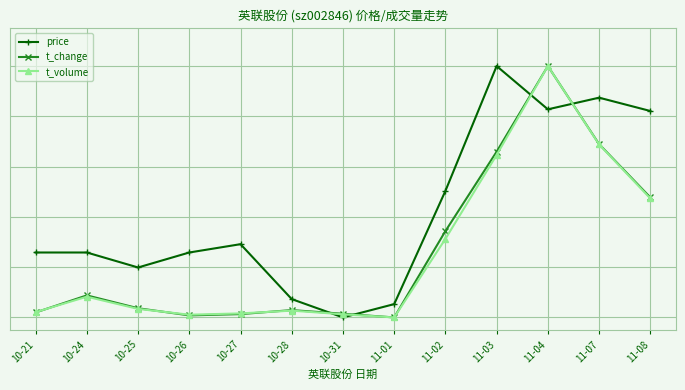

Is this an area chart (filled region under the line)?

No